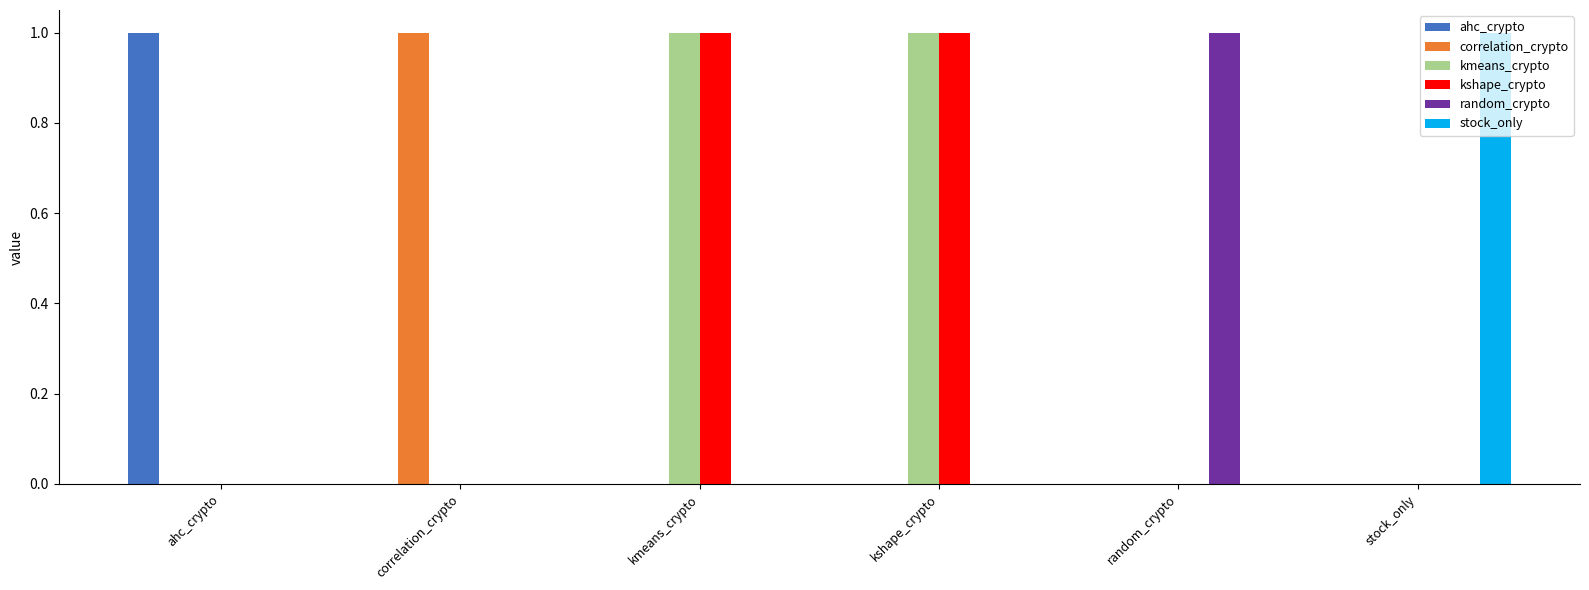

Is it true that kshape_crypto equals 0 at random_crypto?

True